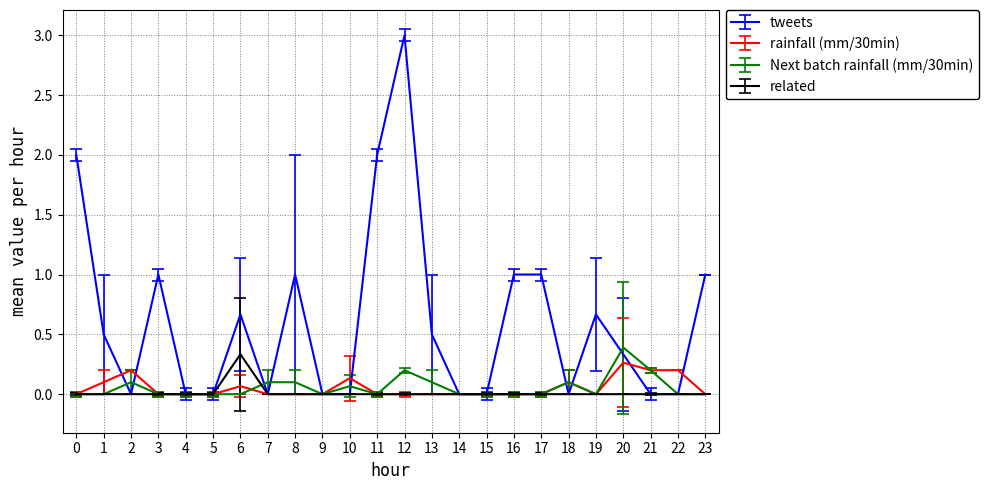

Which series has the widest spread of values?

tweets